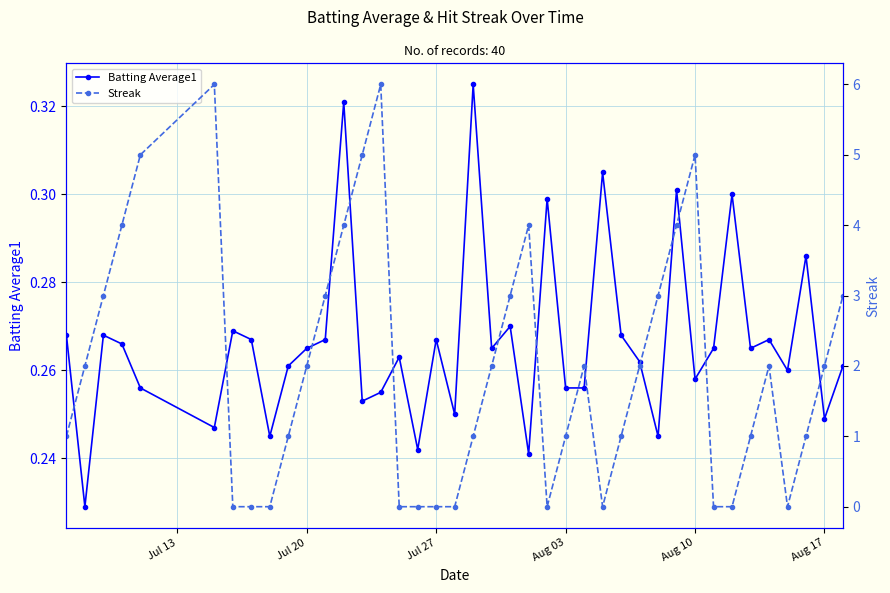

In Streak, how many points are higher than both neighbors (excluding endpoints)?

6